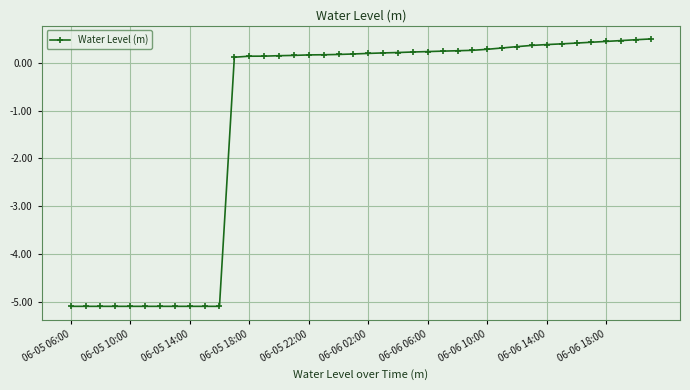

What is the maximum value shown in the chart?

0.5